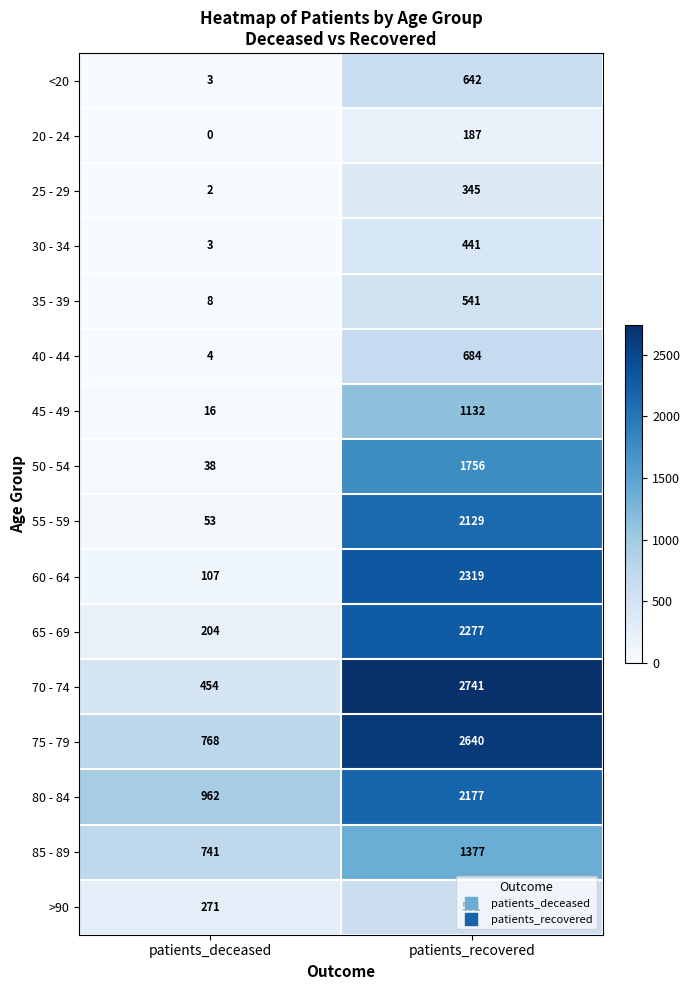

Which series changed the most between patients_deceased and patients_recovered?

70 - 74